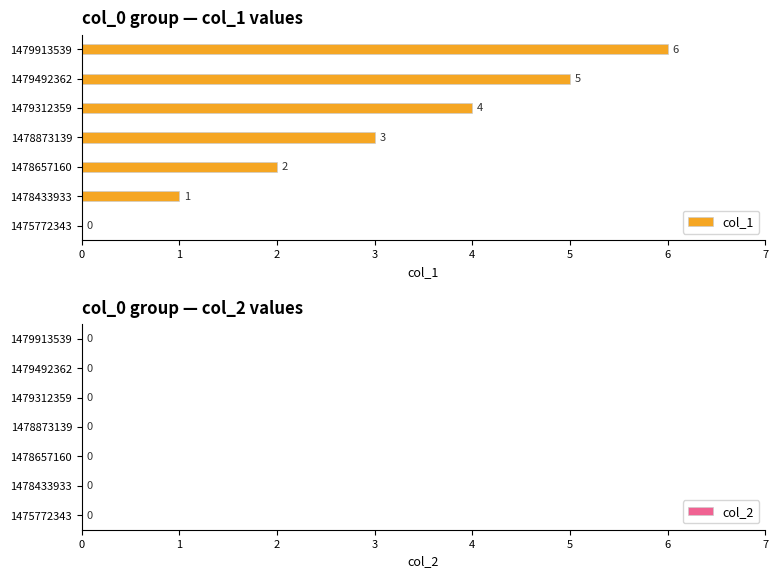

Is it true that the value at 1479913539 is 6?

True